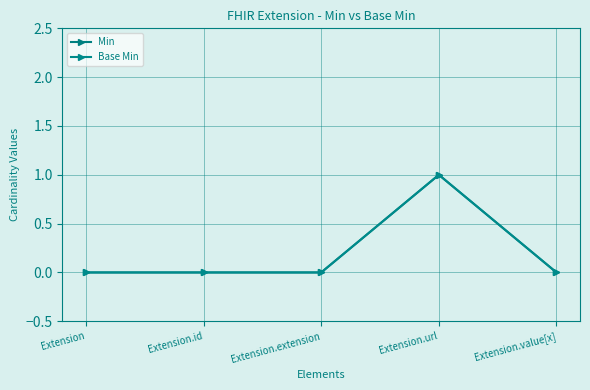

Does the chart have visible grid lines?

Yes